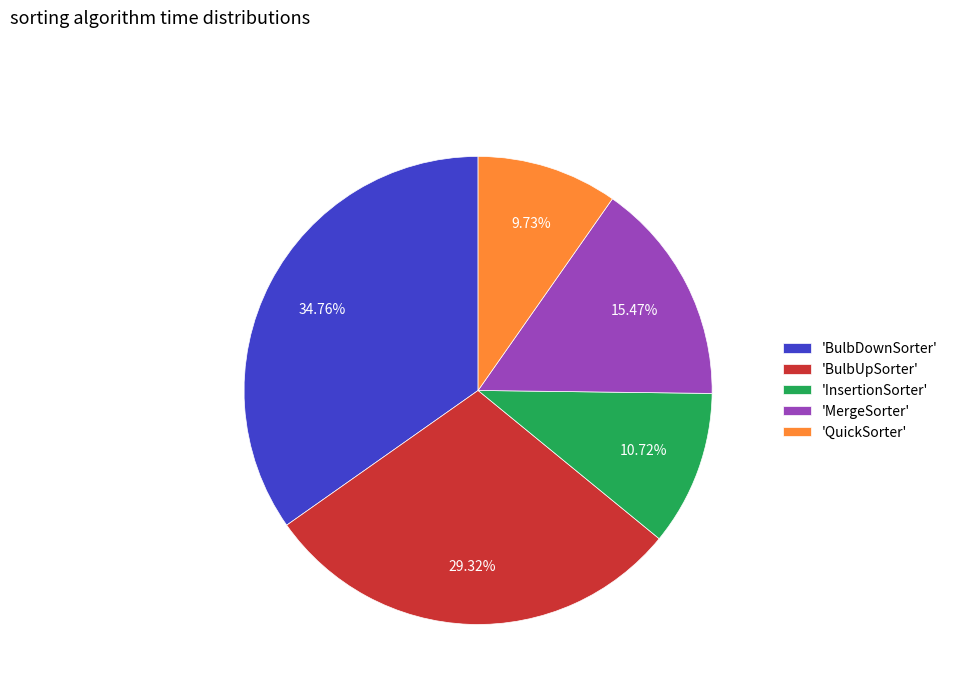

Between 'InsertionSorter' and 'BulbDownSorter', which is larger?

'BulbDownSorter'